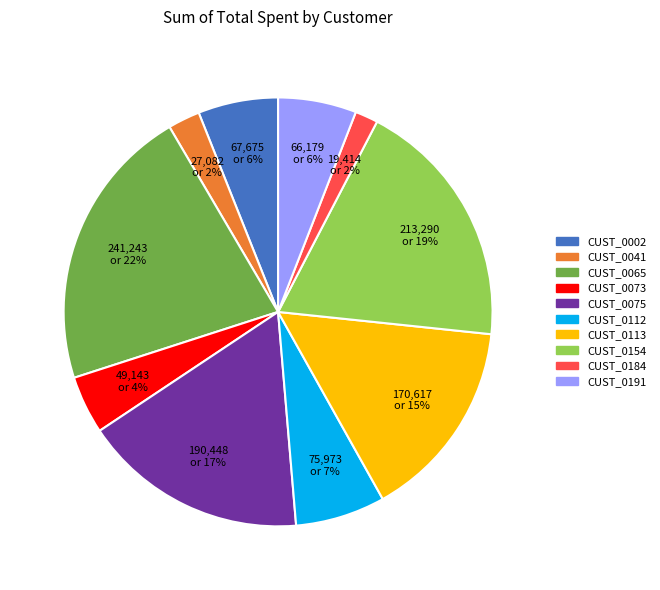

Do CUST_0073 and CUST_0184 together represent more than half of the pie?

No